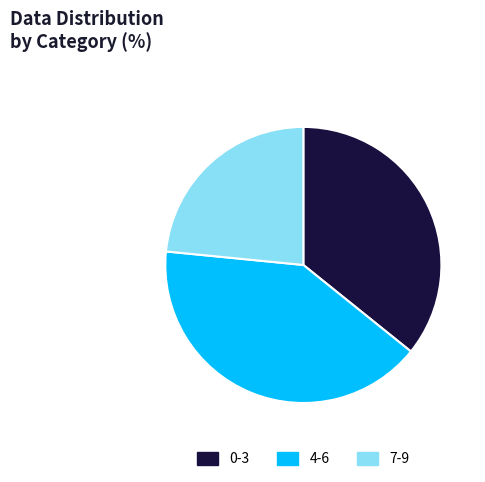

Rank the categories by value from highest to lowest.

4-6, 0-3, 7-9